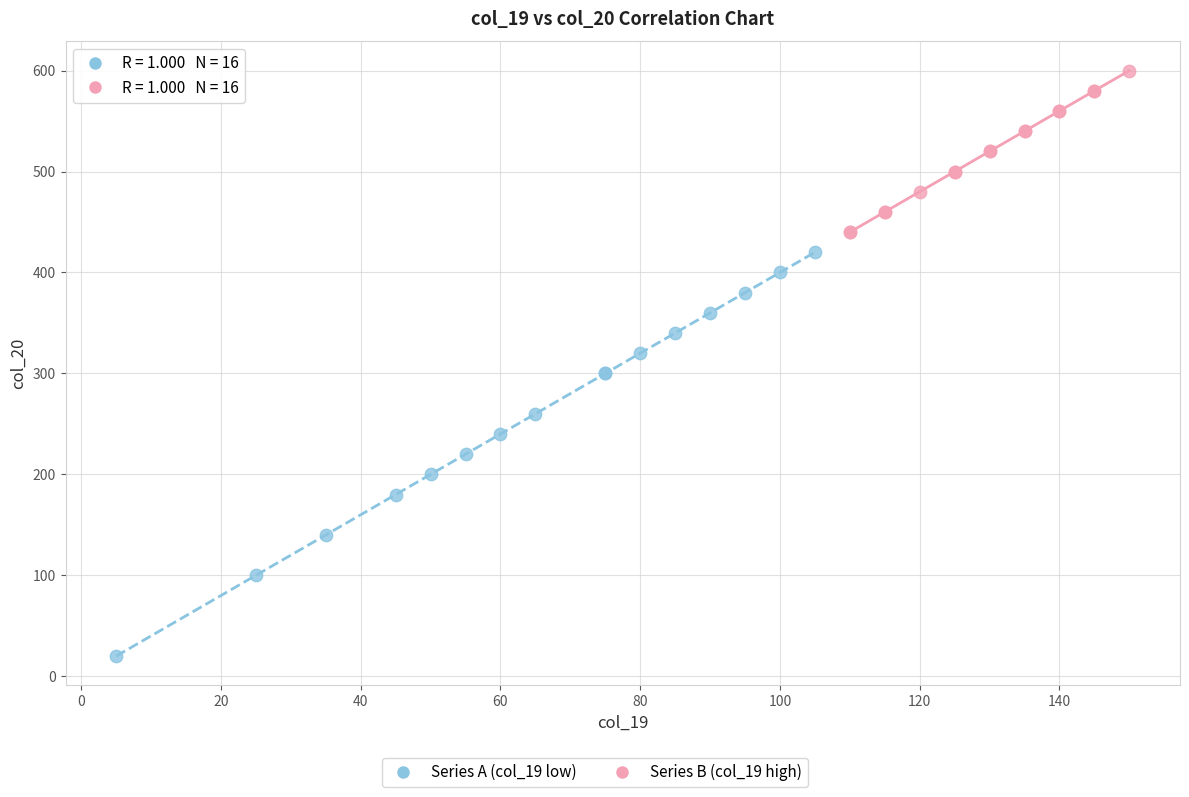

Which series has the widest spread of Y values?

Series A (col_19 low)